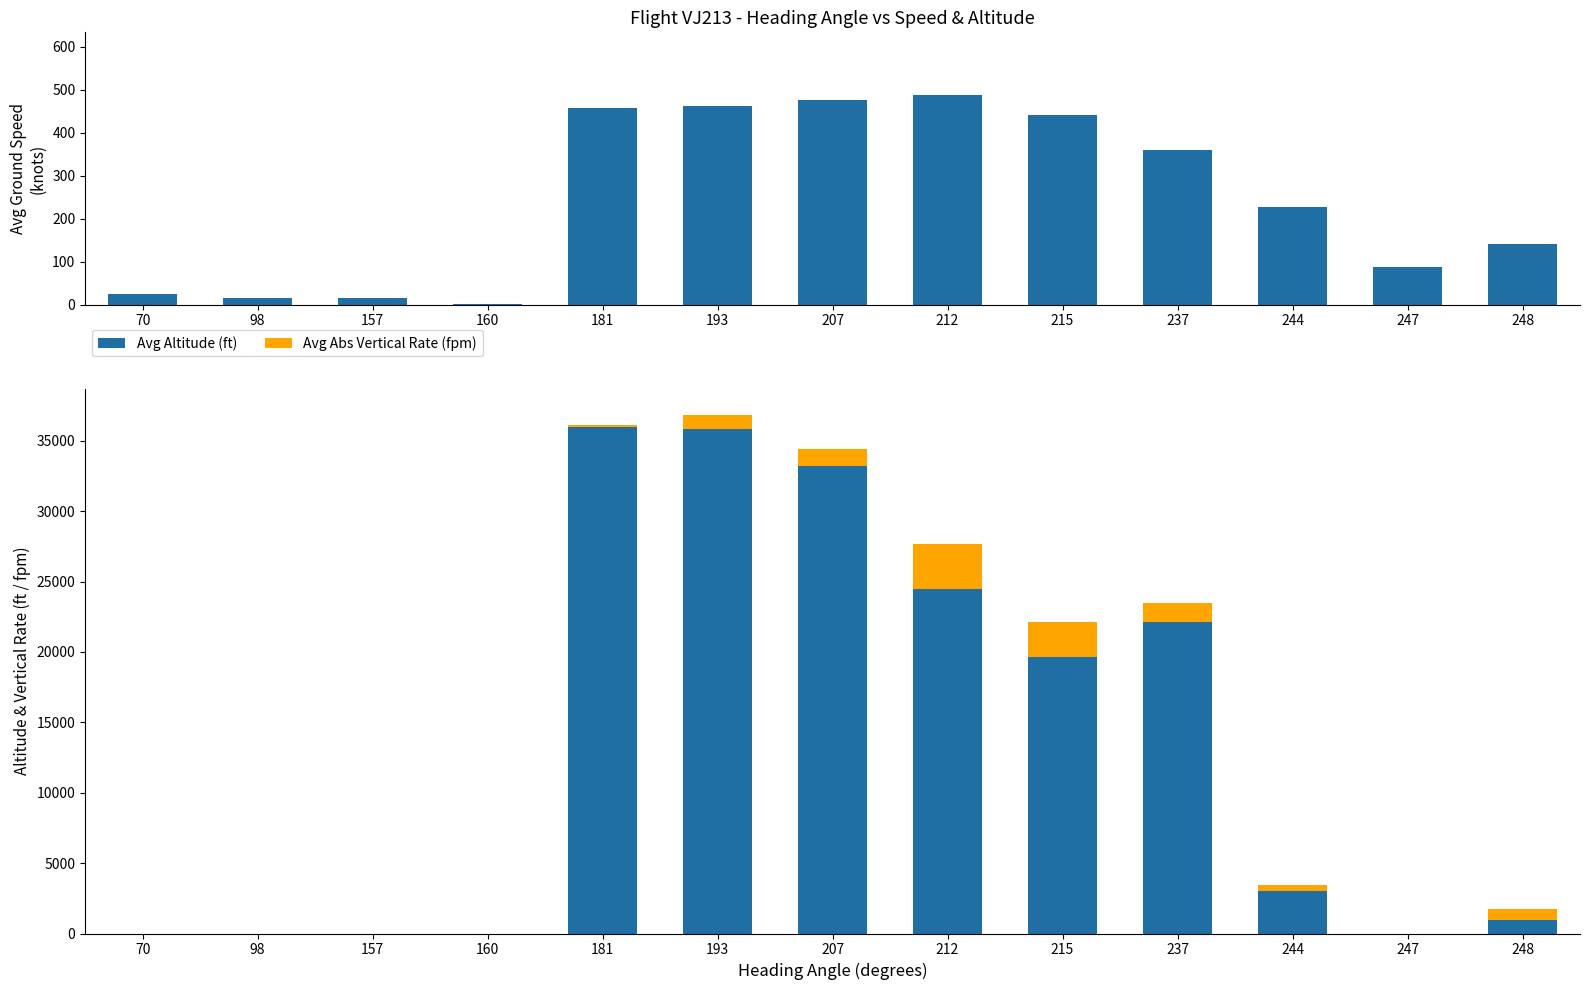

Where does the Avg Abs Vertical Rate (fpm) series first go above 448?

193